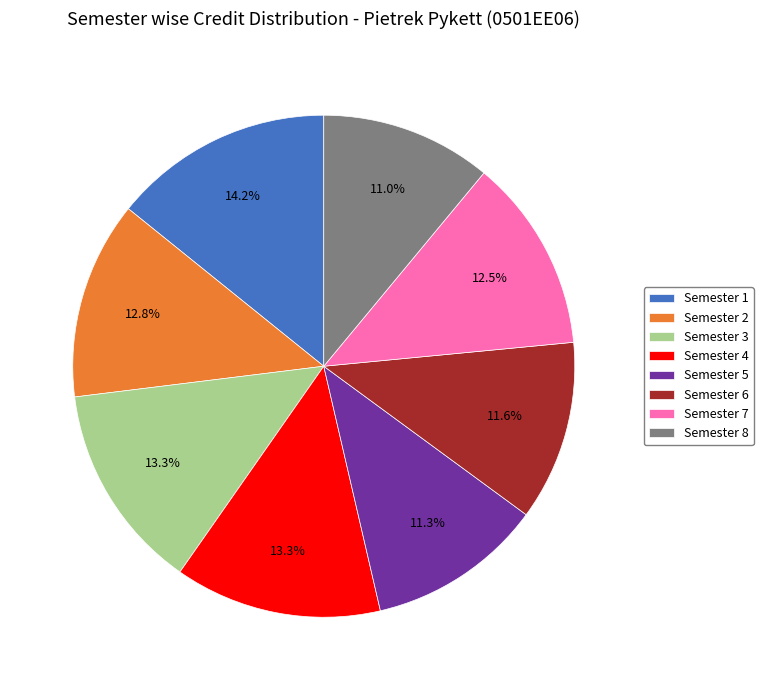

Count the number of slices in the pie.

8